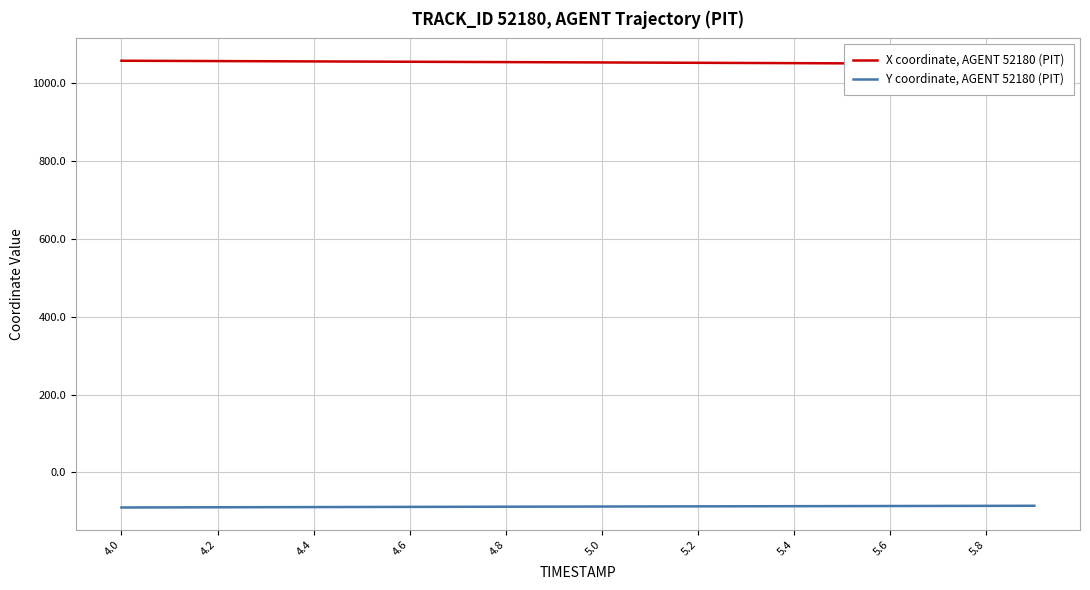

True or false: Y coordinate, AGENT 52180 (PIT) and X coordinate, AGENT 52180 (PIT) intersect in this chart.

False